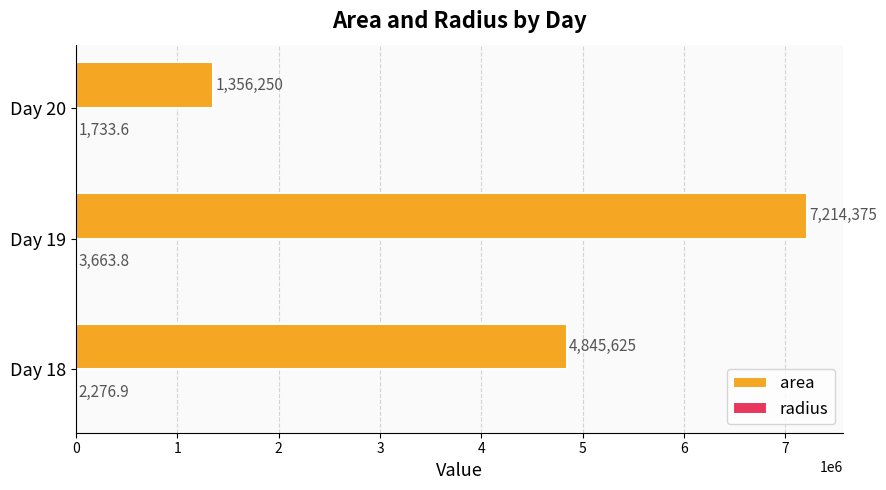

The area series shows 1356250.0 at Day 20. True or false?

True